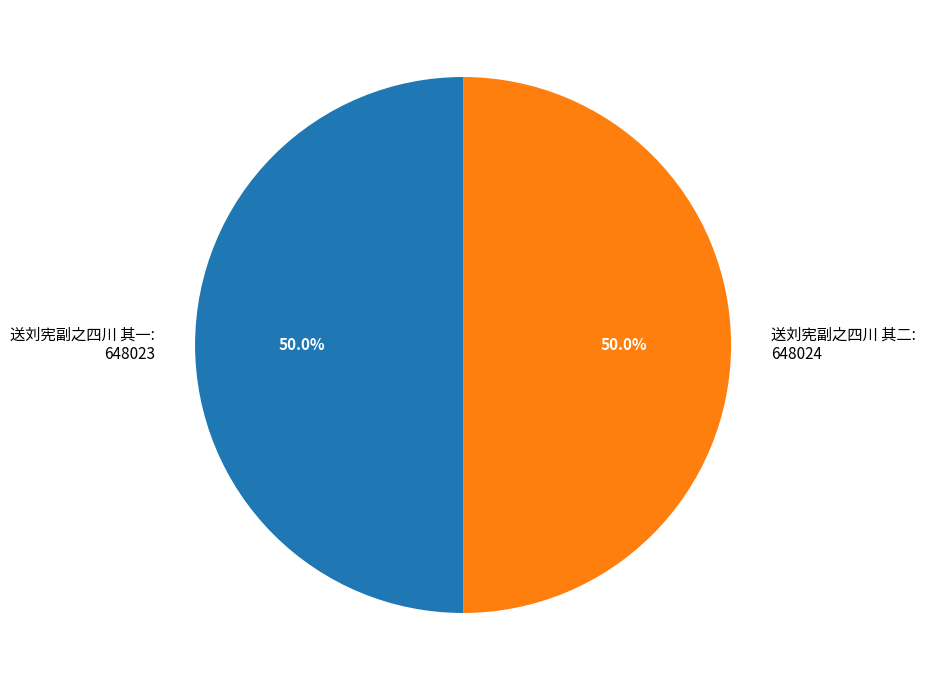

Approximately how many times larger is the value at 送刘宪副之四川 其一 compared to 送刘宪副之四川 其二?

1.0